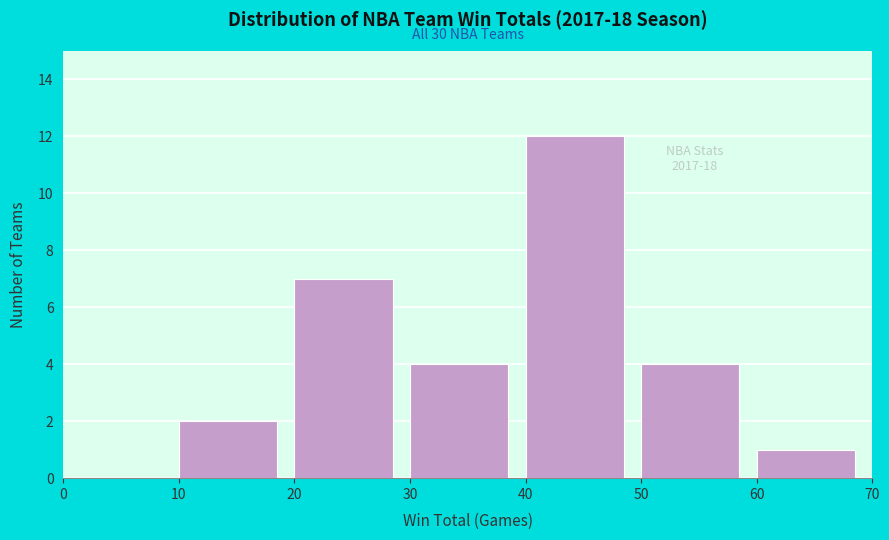

Over which range of the x-axis is the bar tallest?

40 to 50